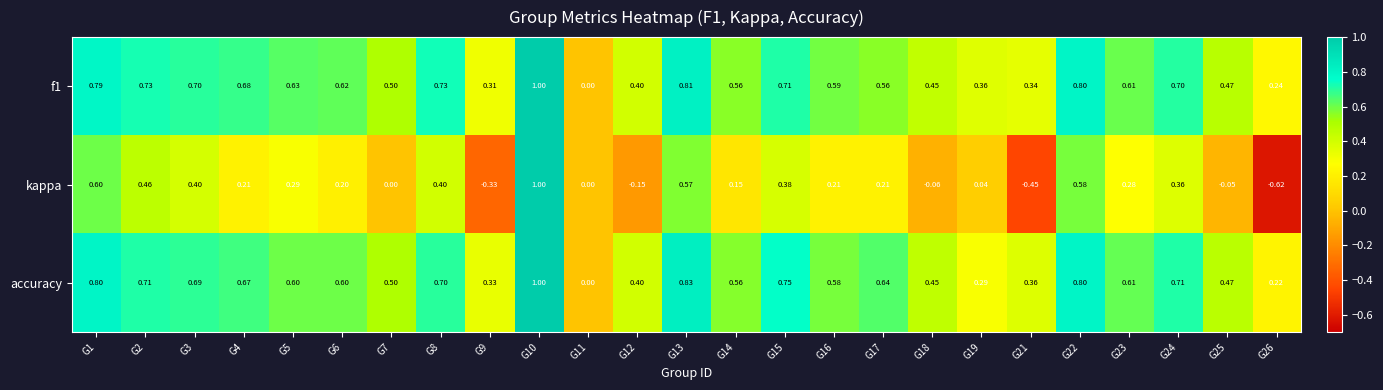

How many data points does each series have?

25